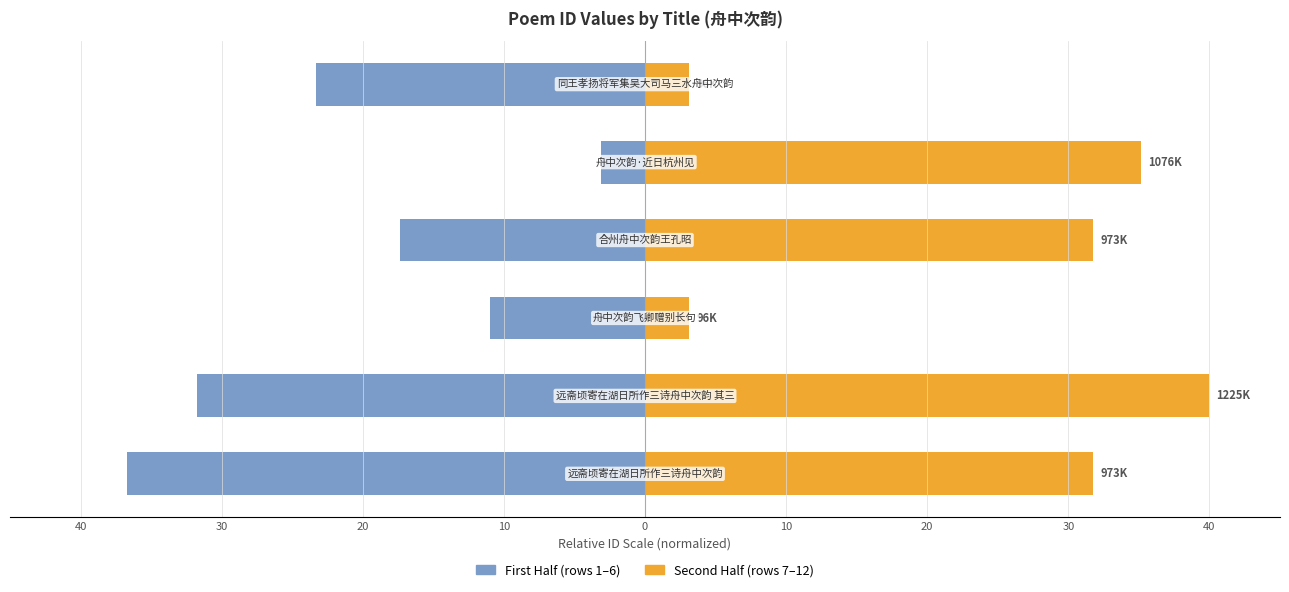

Read the Second Half value at 40.

31.8